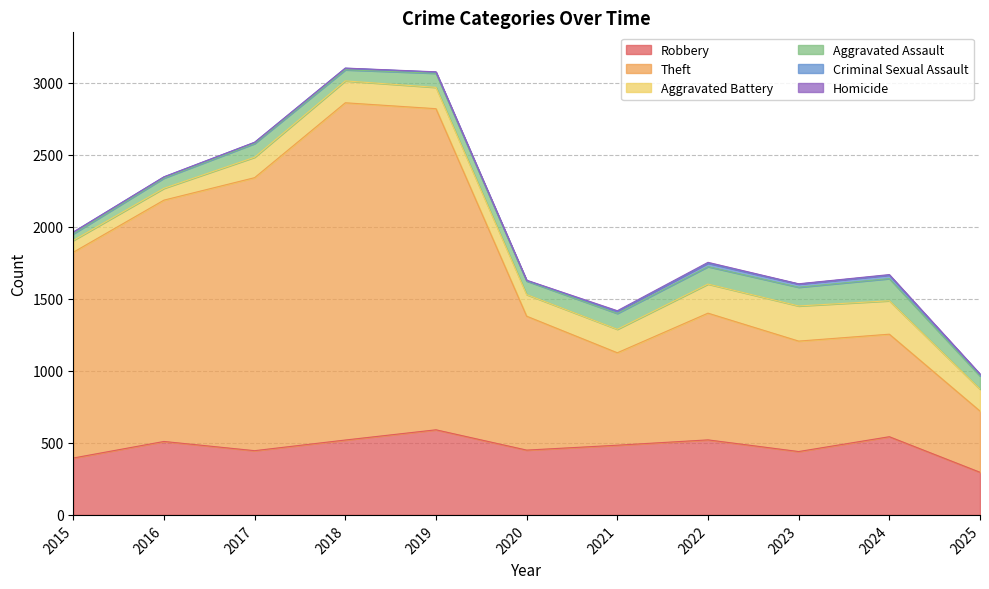

Which series has the largest total across all categories?

Theft